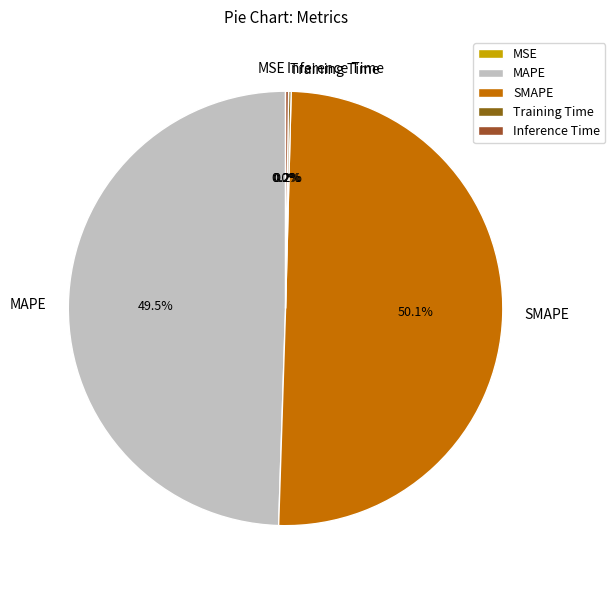

Which slice represents more than half of the pie?

SMAPE